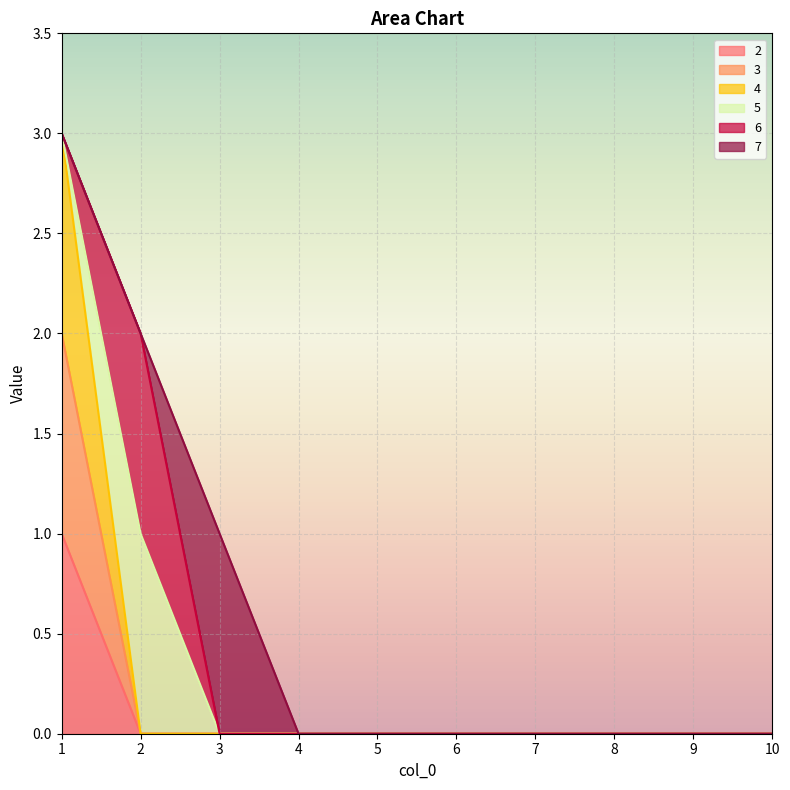

True or false: 3 and 2 cross at least once.

False